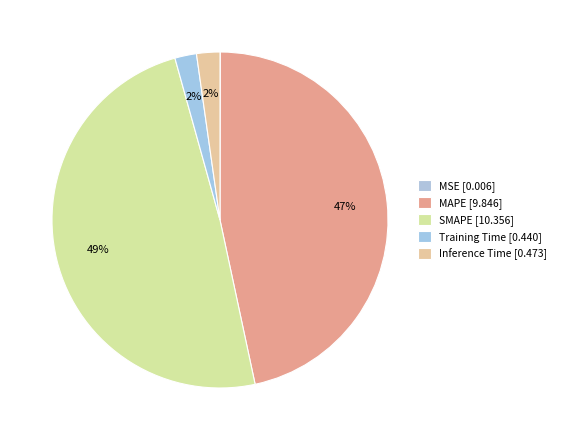

How many segments does this pie chart have?

5